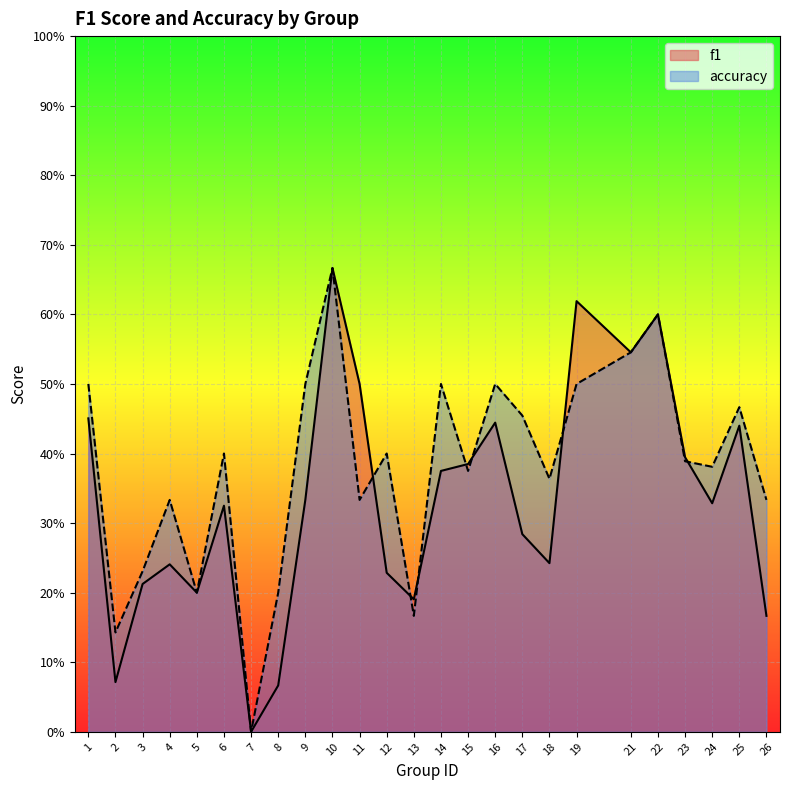

Which series has the largest range (max minus min)?

f1